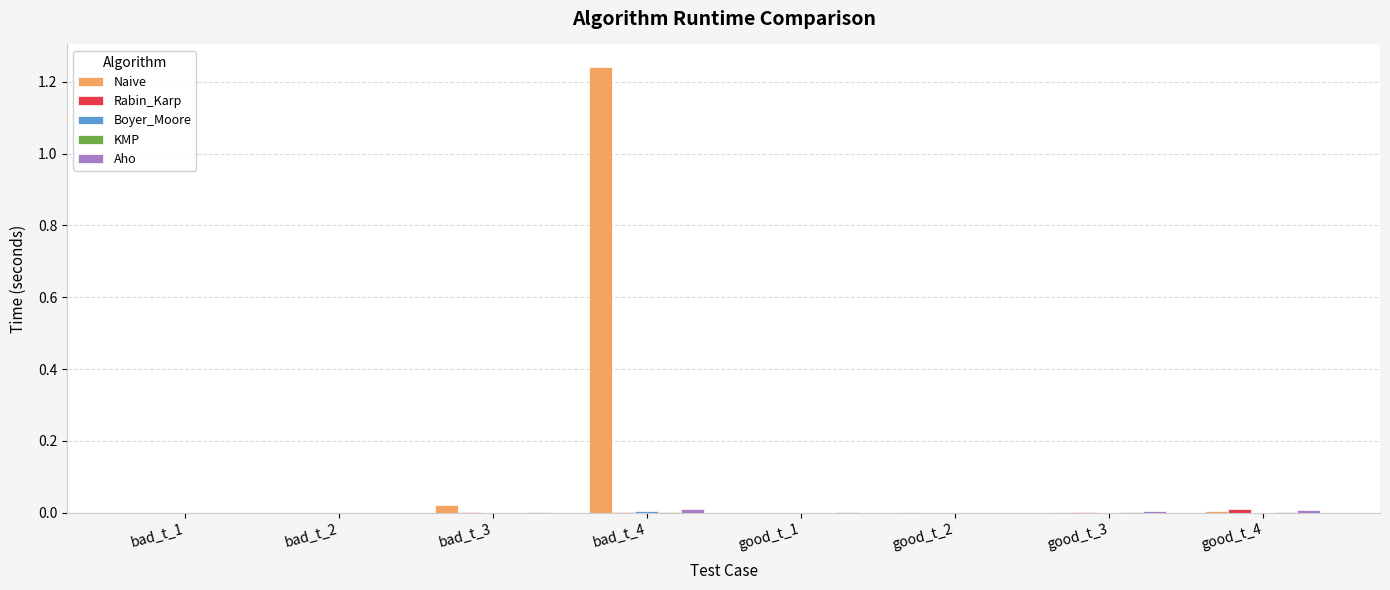

Which series has the largest range (max minus min)?

Naive